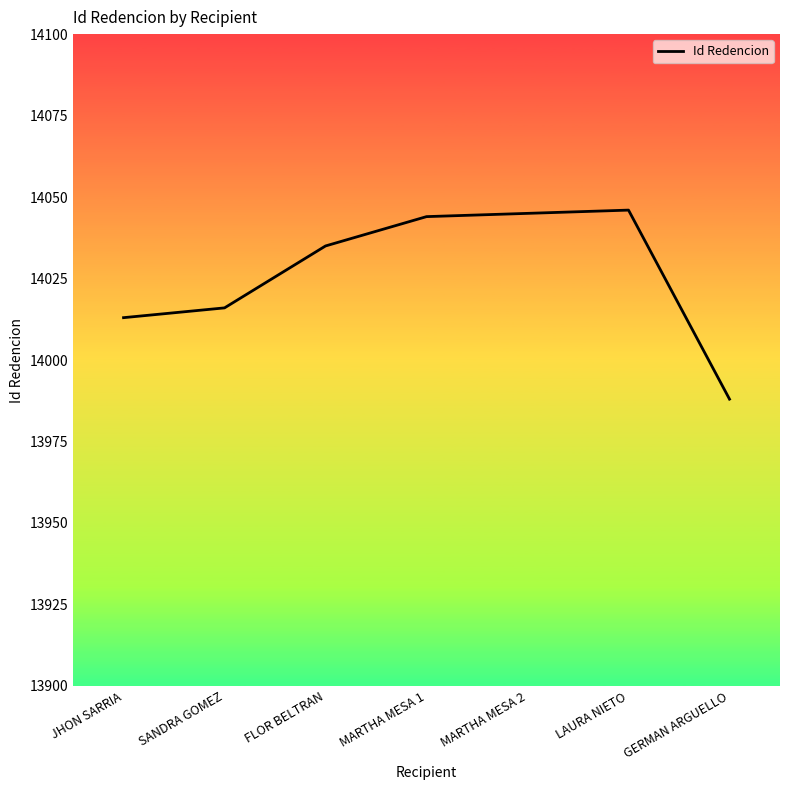

What is the sum of the values at SANDRA GOMEZ and MARTHA MESA 1?

28060